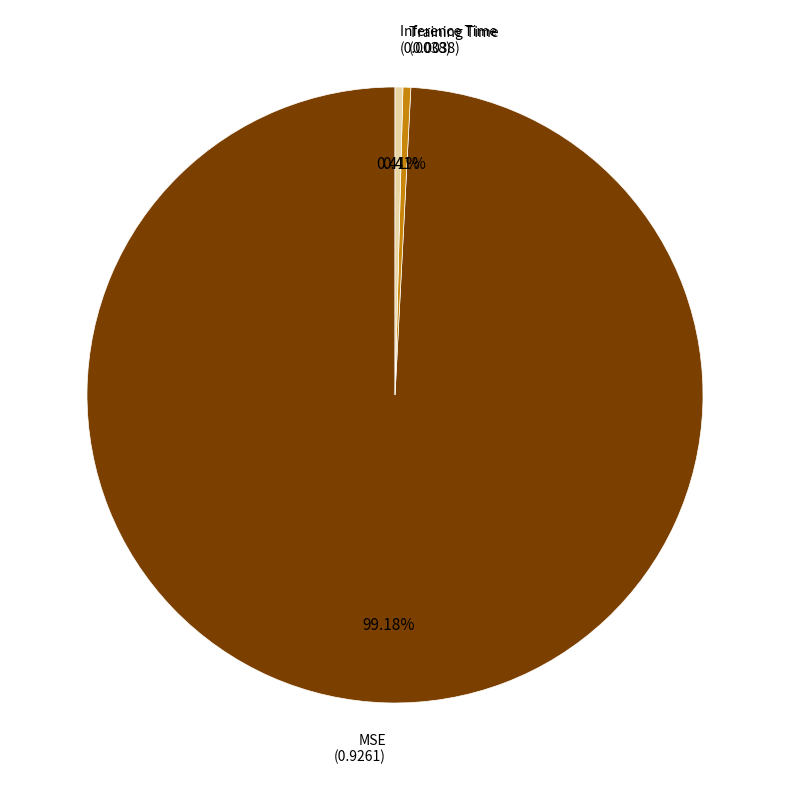

How much of the chart is everything except Training Time?

99.6%